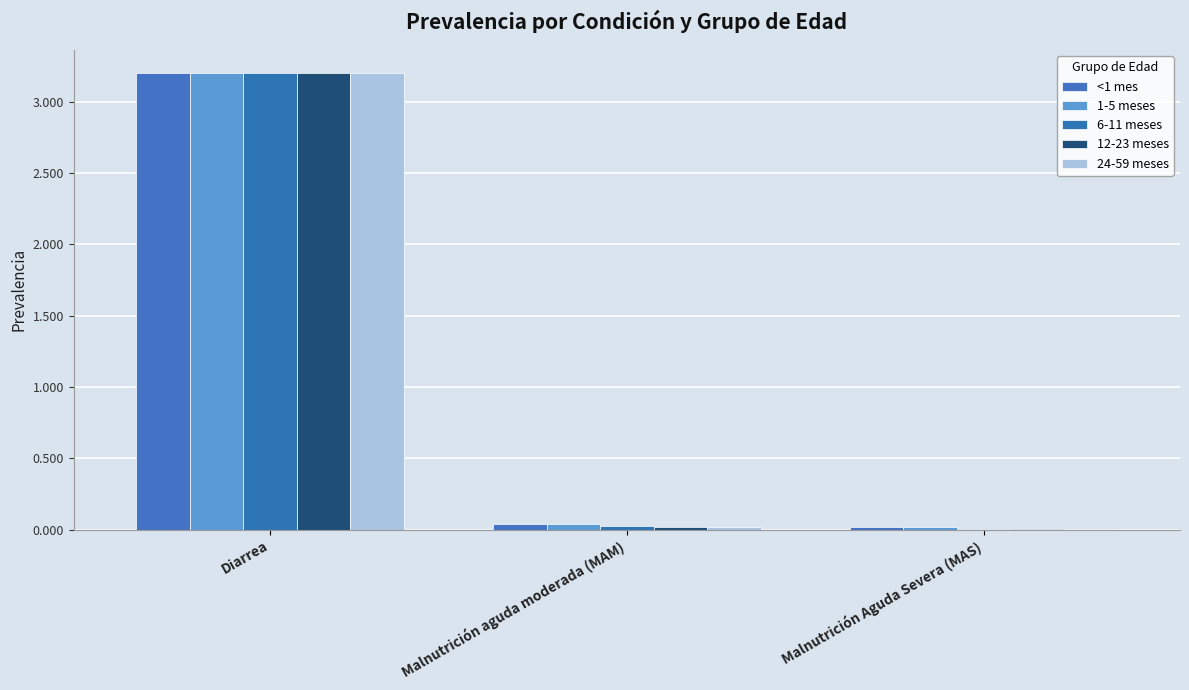

Reading left to right, extract all data points from this chart.

<1 mes: 3.2	0.0	0.0
1-5 meses: 3.2	0.0	0.0
6-11 meses: 3.2	0.0	0.0
12-23 meses: 3.2	0.0	0.0
24-59 meses: 3.2	0.0	0.0